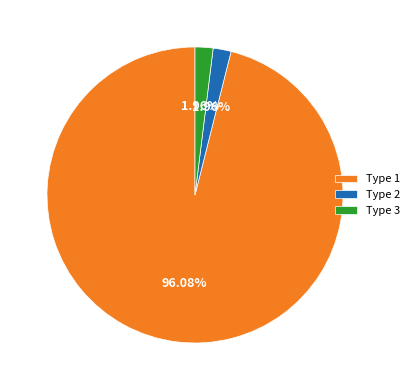

To the nearest percent, what is the average slice percentage?

33%